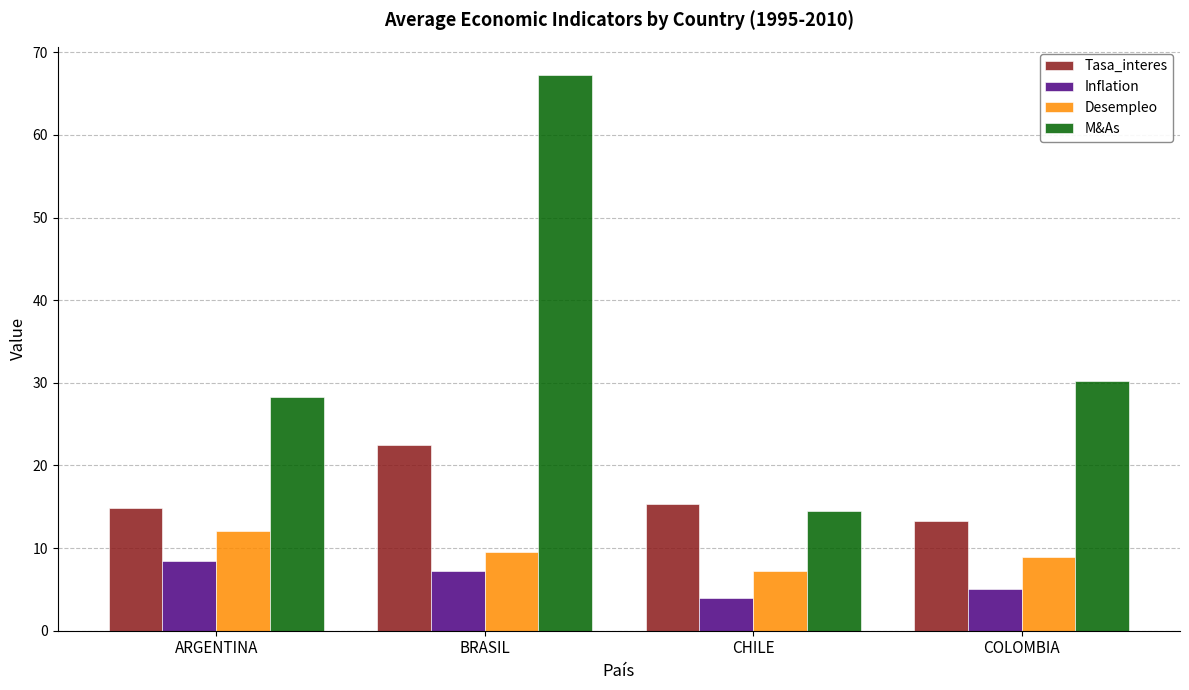

How many bars are there in total?

16